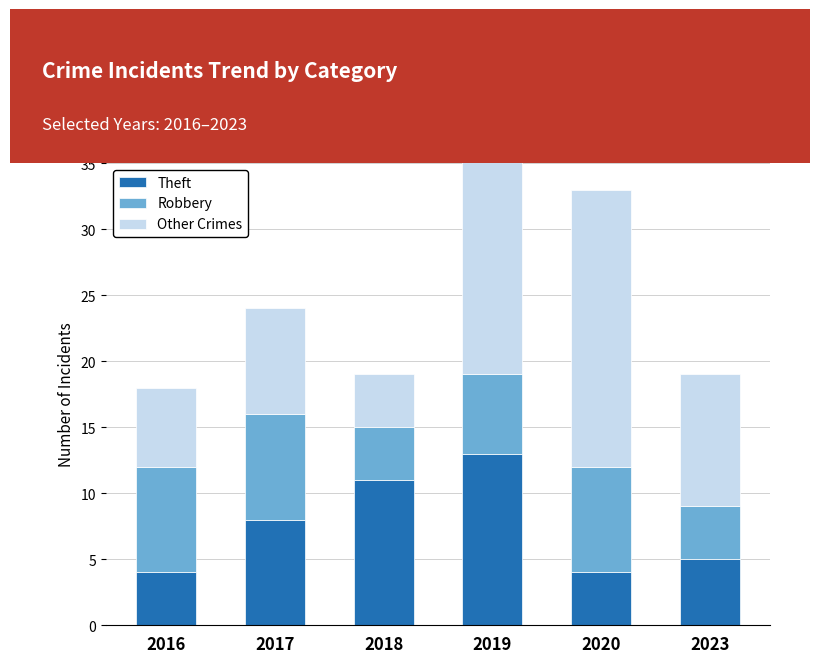

Is it true that Robbery equals 2 at 2019?

False